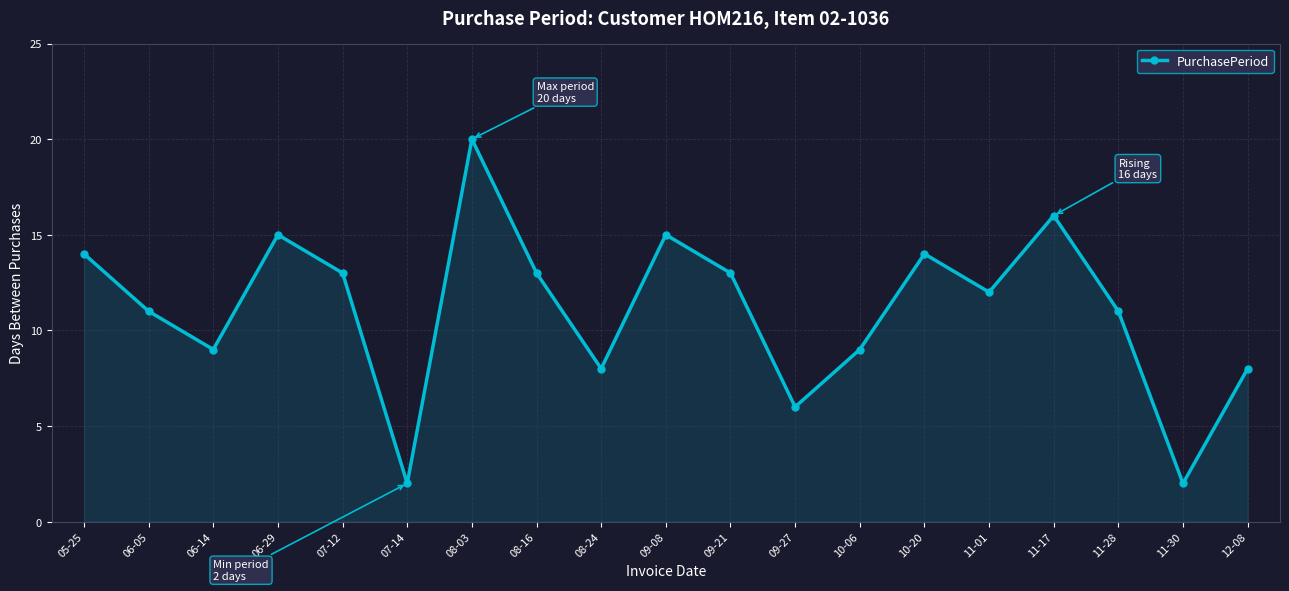

Between 08-16 and 11-30, which is larger?

08-16